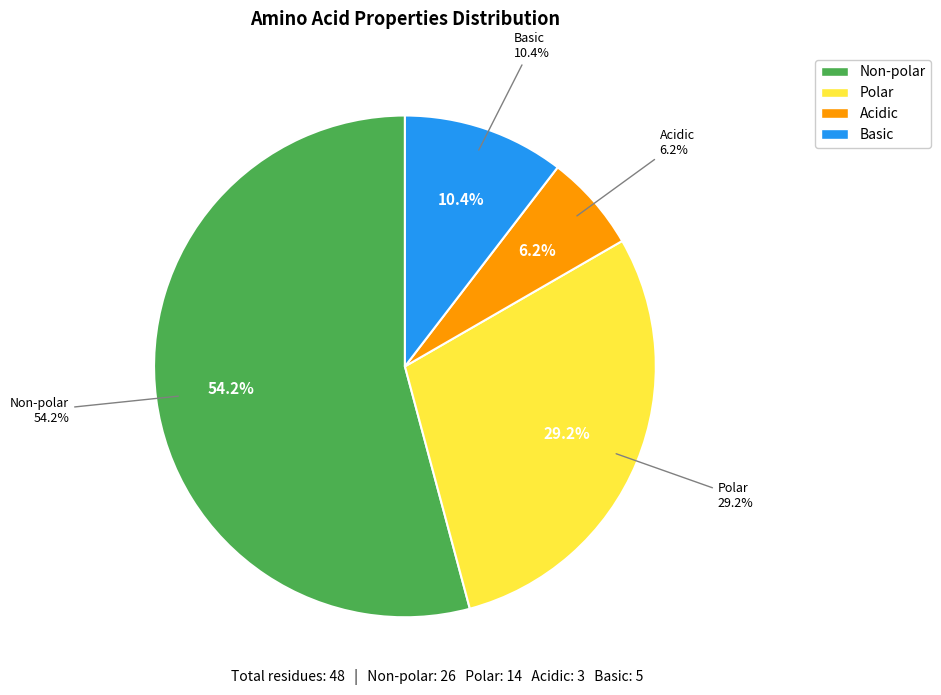

How many slices are in this pie chart?

4